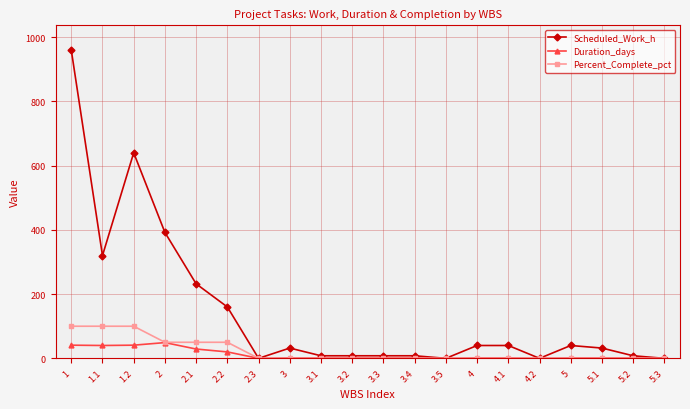

True or false: Duration_days has more than 0 interior local peaks.

True